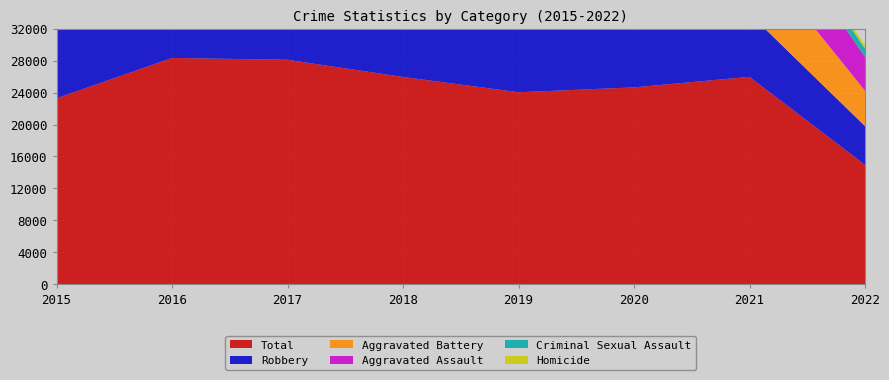

Reading left to right, transcribe all the data shown in this chart.

Aggravated Assault: 4480	5712	5793	6001	5840	6263	7242	4232
Aggravated Battery: 7018	8085	7845	7735	7857	8319	8348	4444
Criminal Sexual Assault: 1656	1807	1929	1964	1861	1437	1669	1024
Homicide: 496	786	672	589	498	785	801	406
Robbery: 9638	11960	11880	9679	7994	7855	7920	4846
Total: 23288	28350	28119	25968	24050	24659	25980	14952